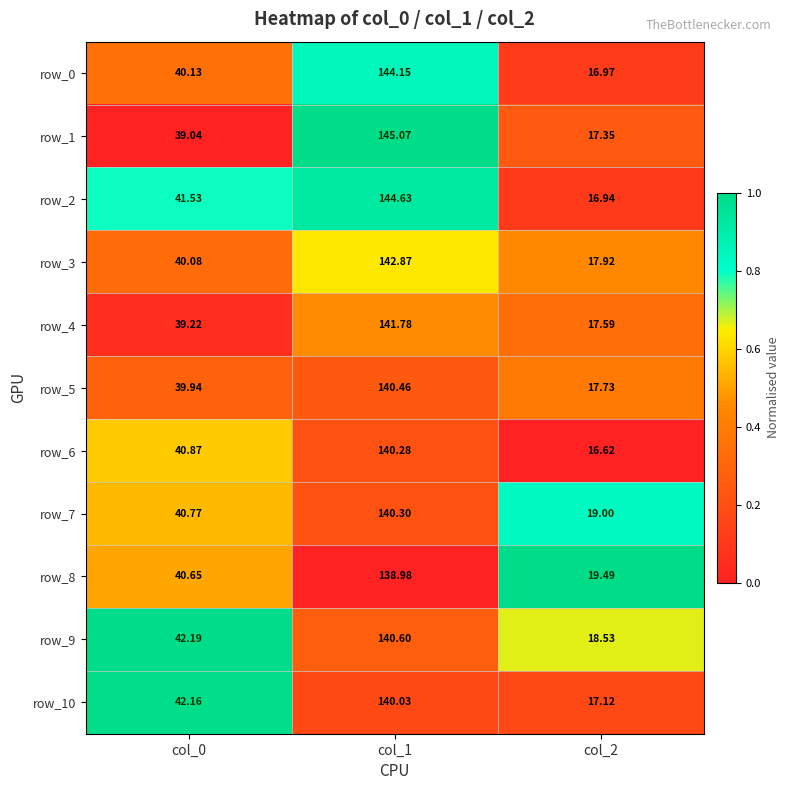

What is the difference between the maximum and minimum values in the row_9 series?

122.1